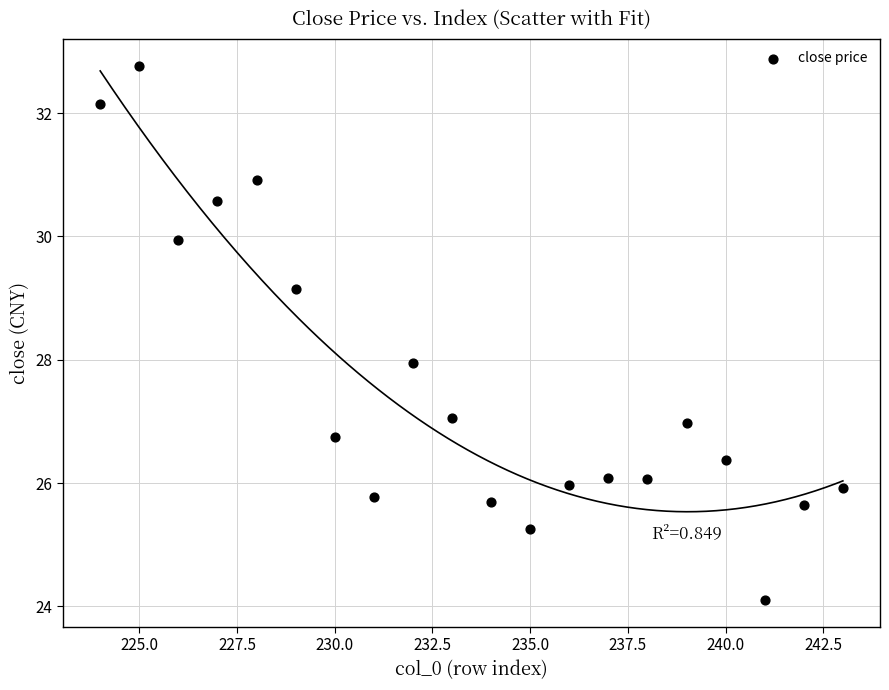

What is the range of Y values (max minus min)?

8.7